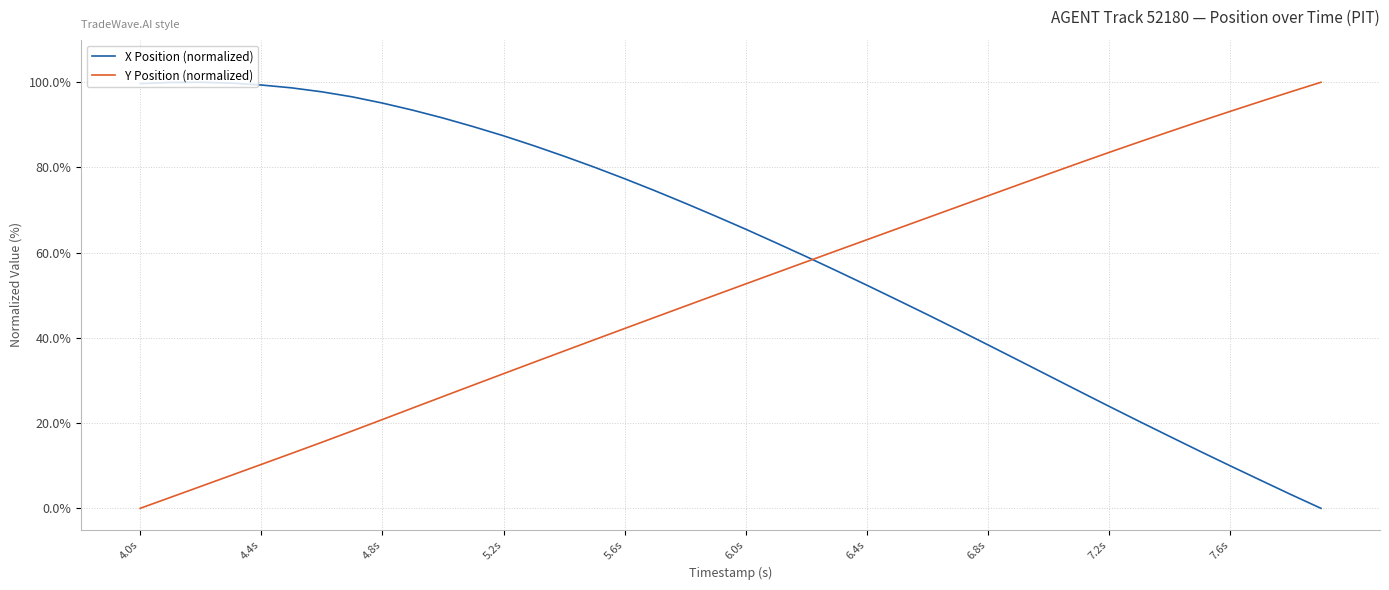

After their last crossing, which series has the higher values: Y Position (normalized) or X Position (normalized)?

Y Position (normalized)